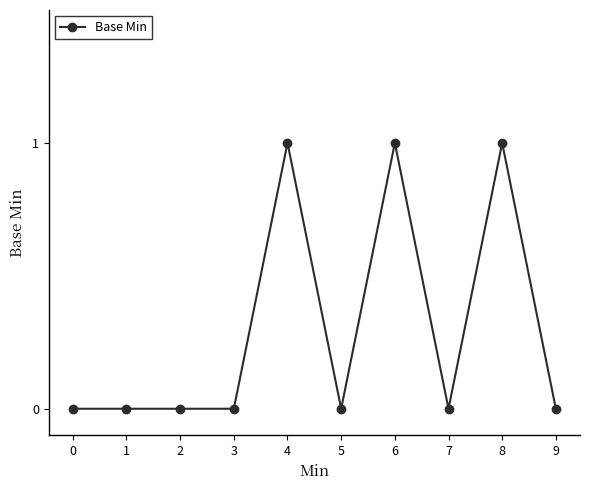

Reading right to left, list all the values displayed in this chart.

0	1	0	1	0	1	0	0	0	0